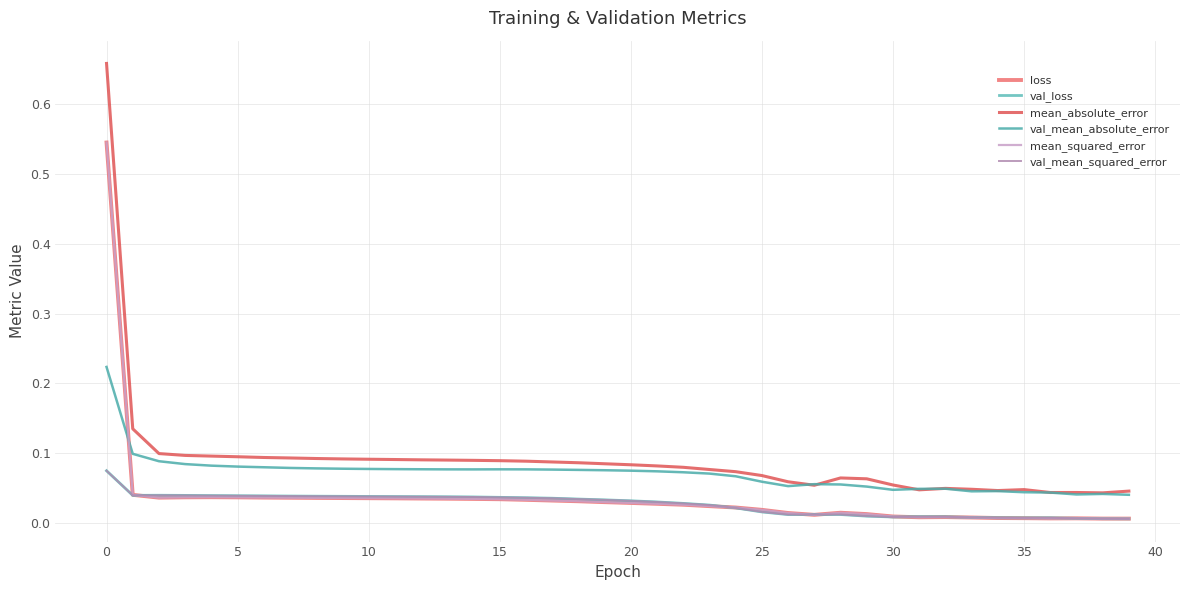

How many lines are shown in the chart?

6